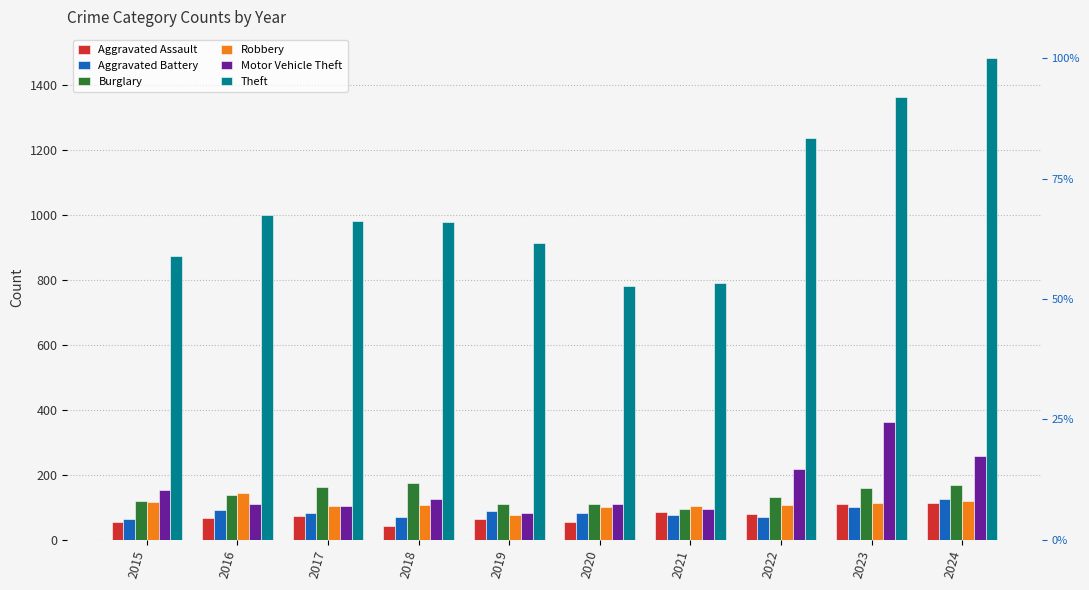

The Robbery series shows 105 at 2021. True or false?

True